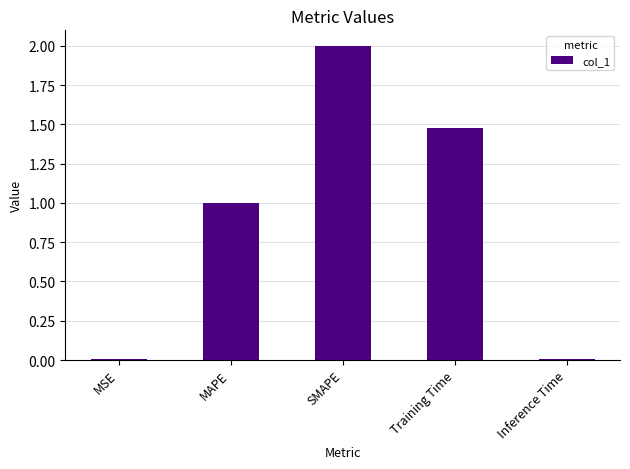

What is the difference between the values at SMAPE and MAPE?

1.0